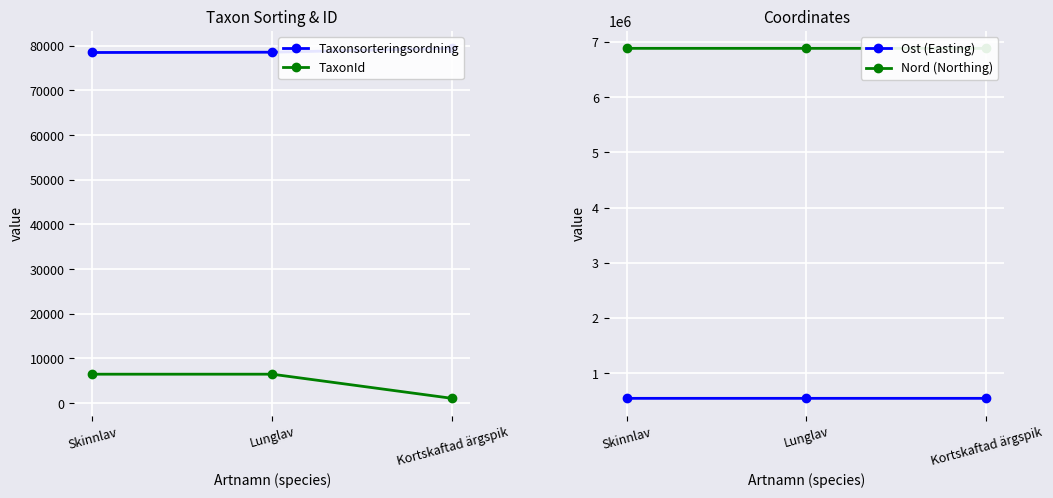

True or false: TaxonId has a value of 1584.2 at Skinnlav.

False